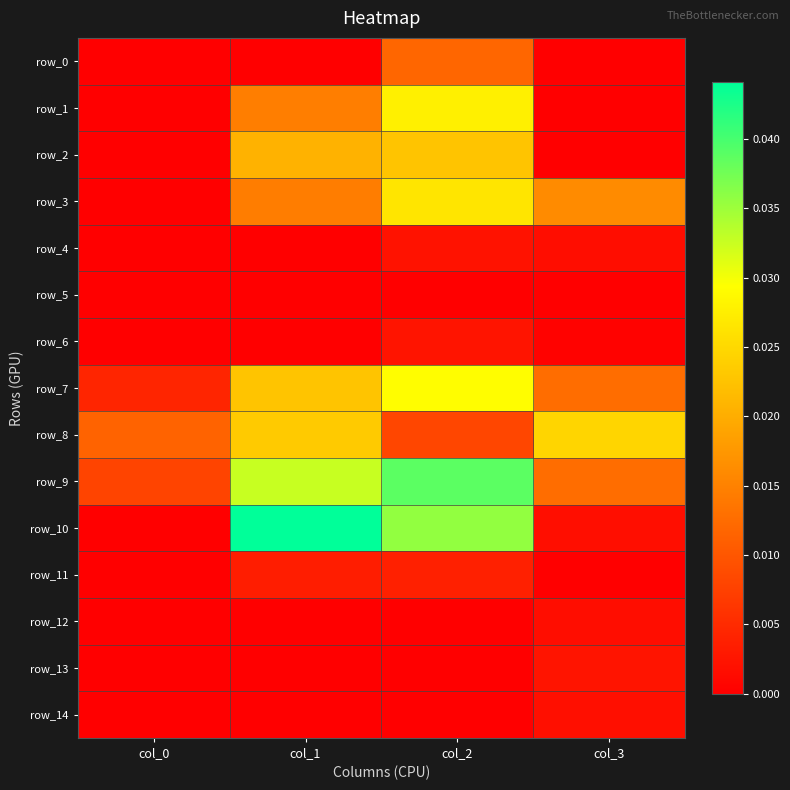

Is it true that row_10 equals 0.0 at col_0?

False